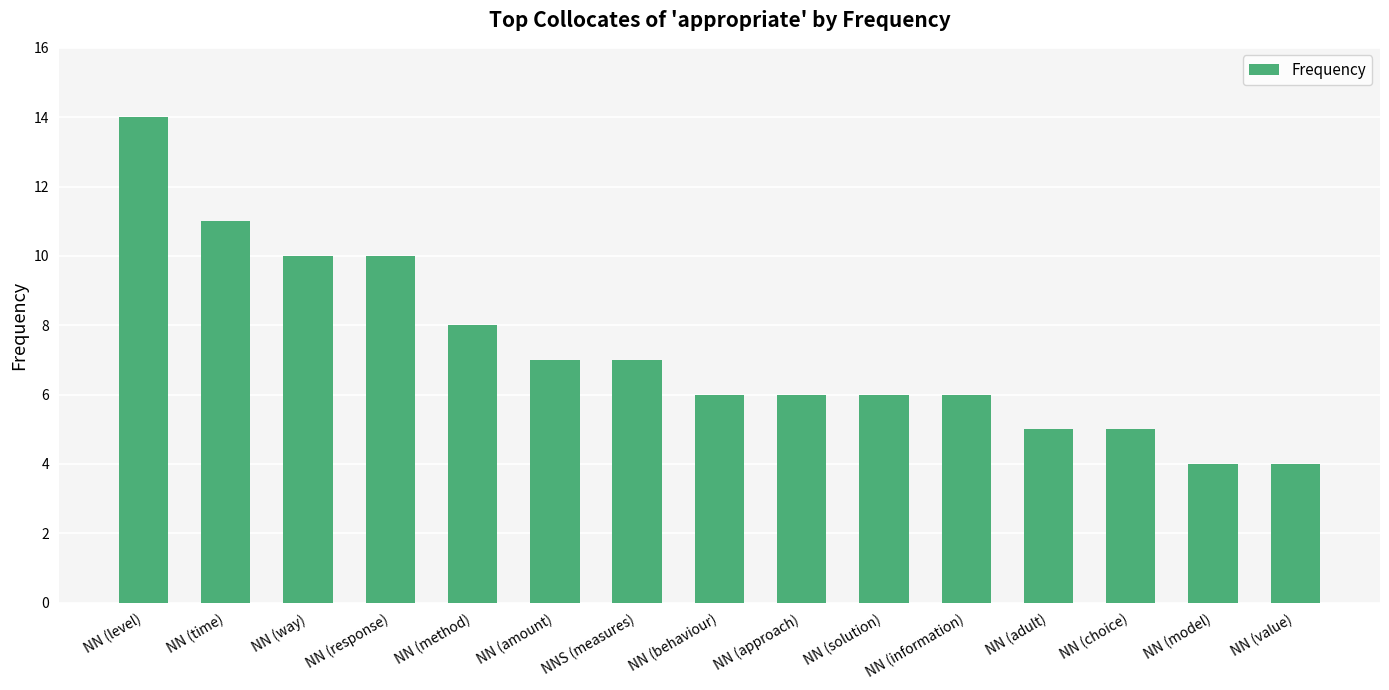

What is the ratio of the value at NN (adult) to the value at NN (amount)?

0.7